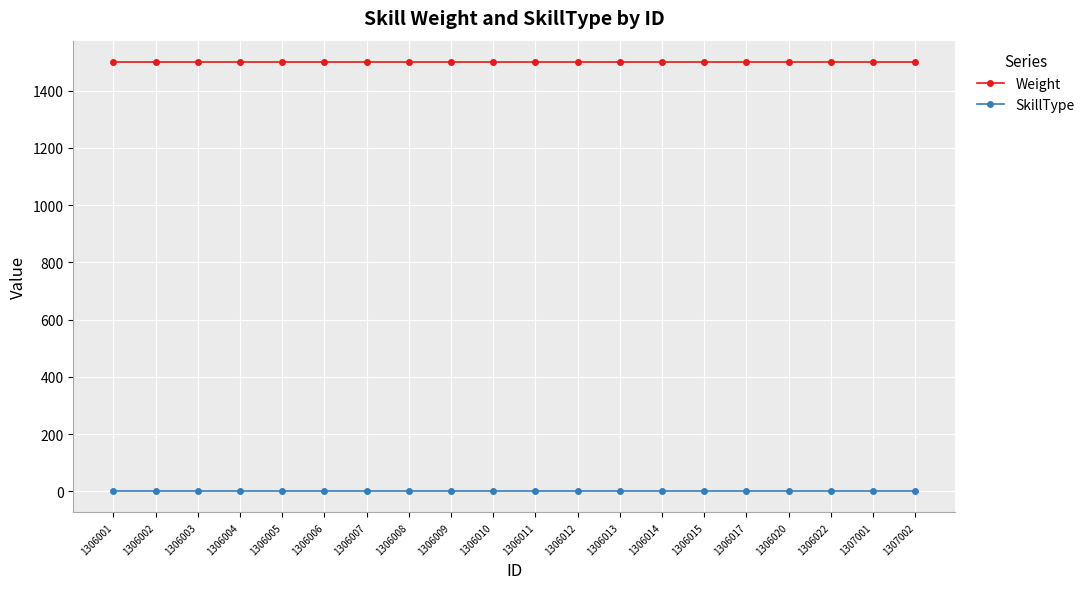

Is this an area chart (filled region under the line)?

No